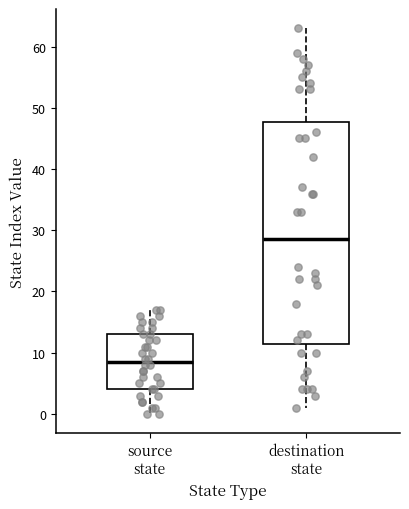

Which box has the lowest median line?

source state